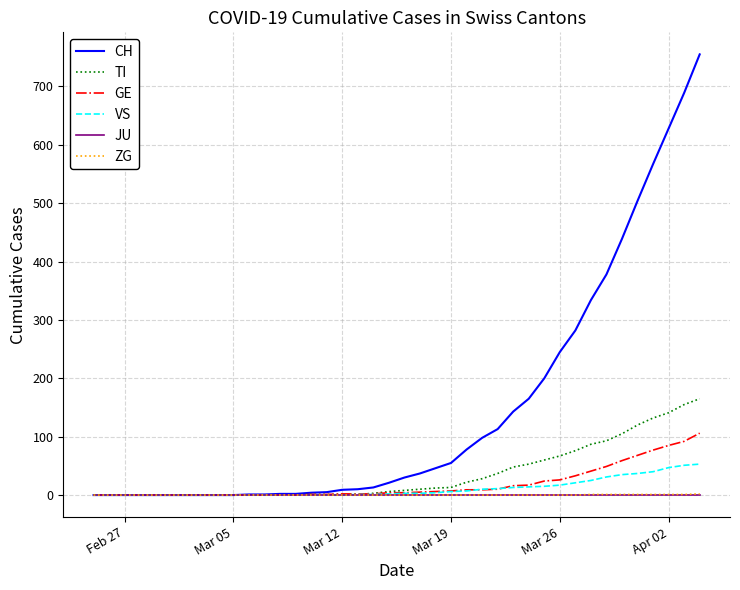

Which series has the largest range (max minus min)?

CH